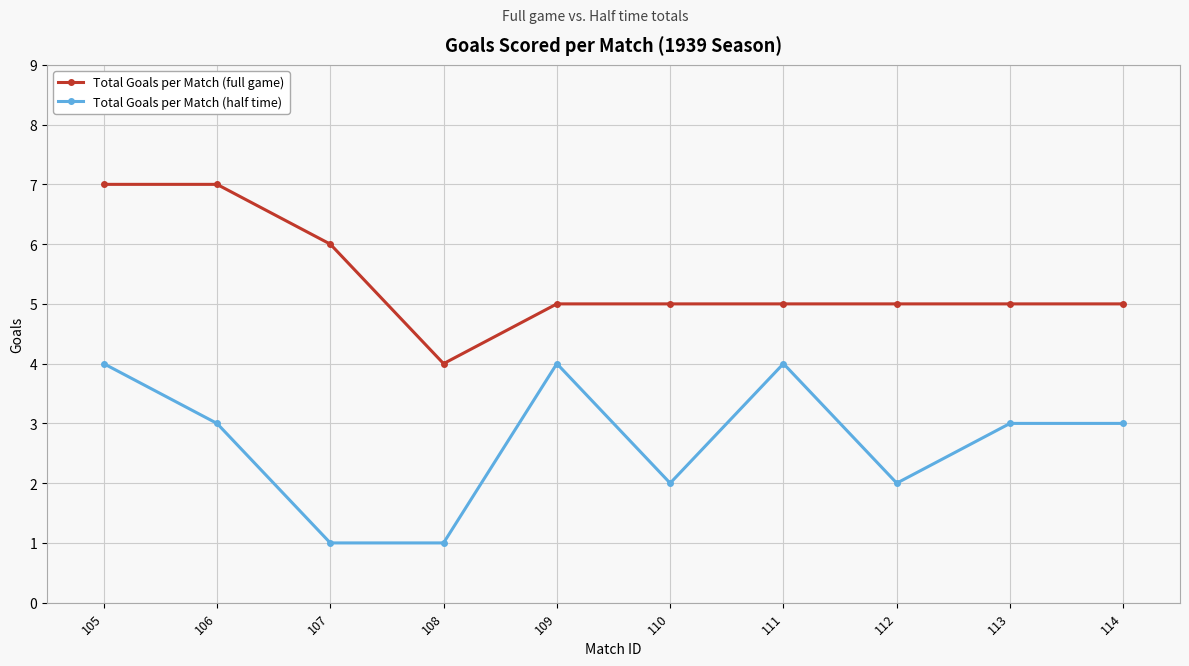

Is this an area chart (filled region under the line)?

No